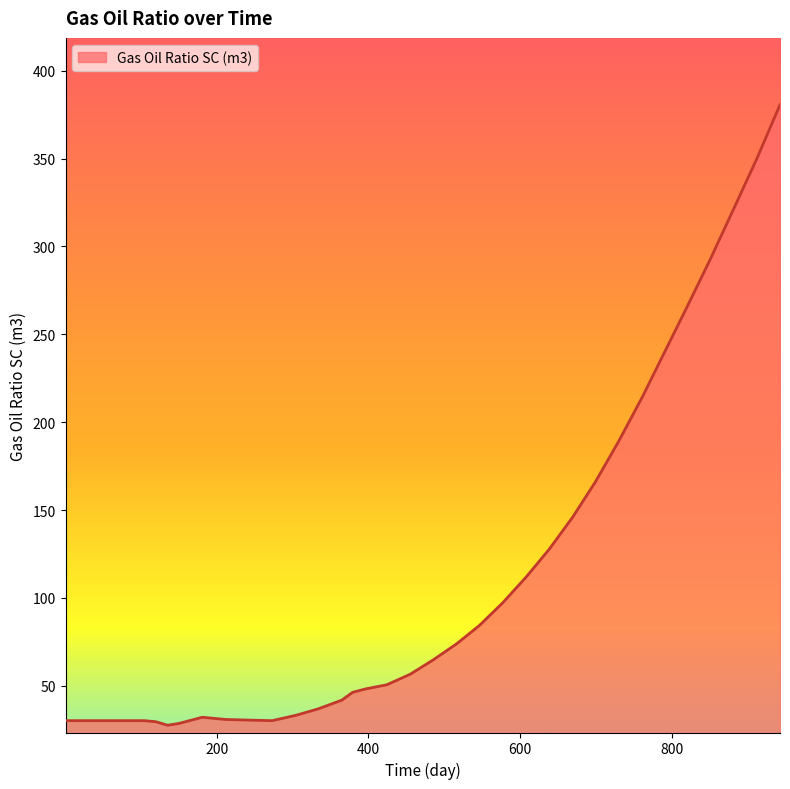

What is the maximum value shown in the chart?

380.6